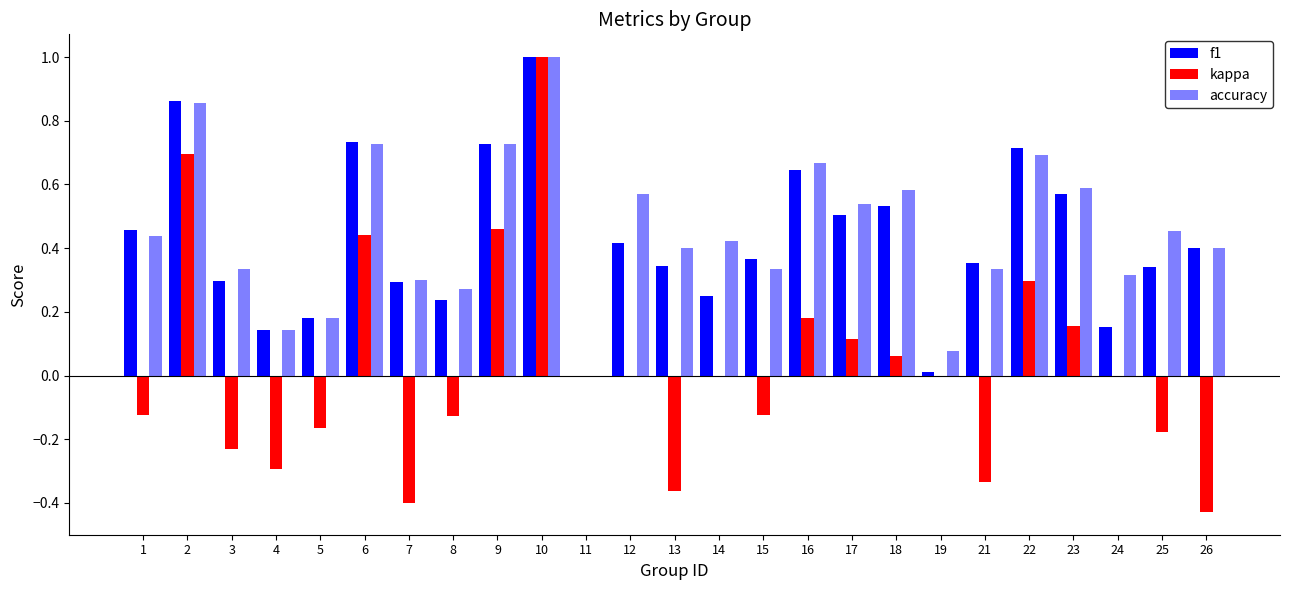

How many groups of bars are there?

25